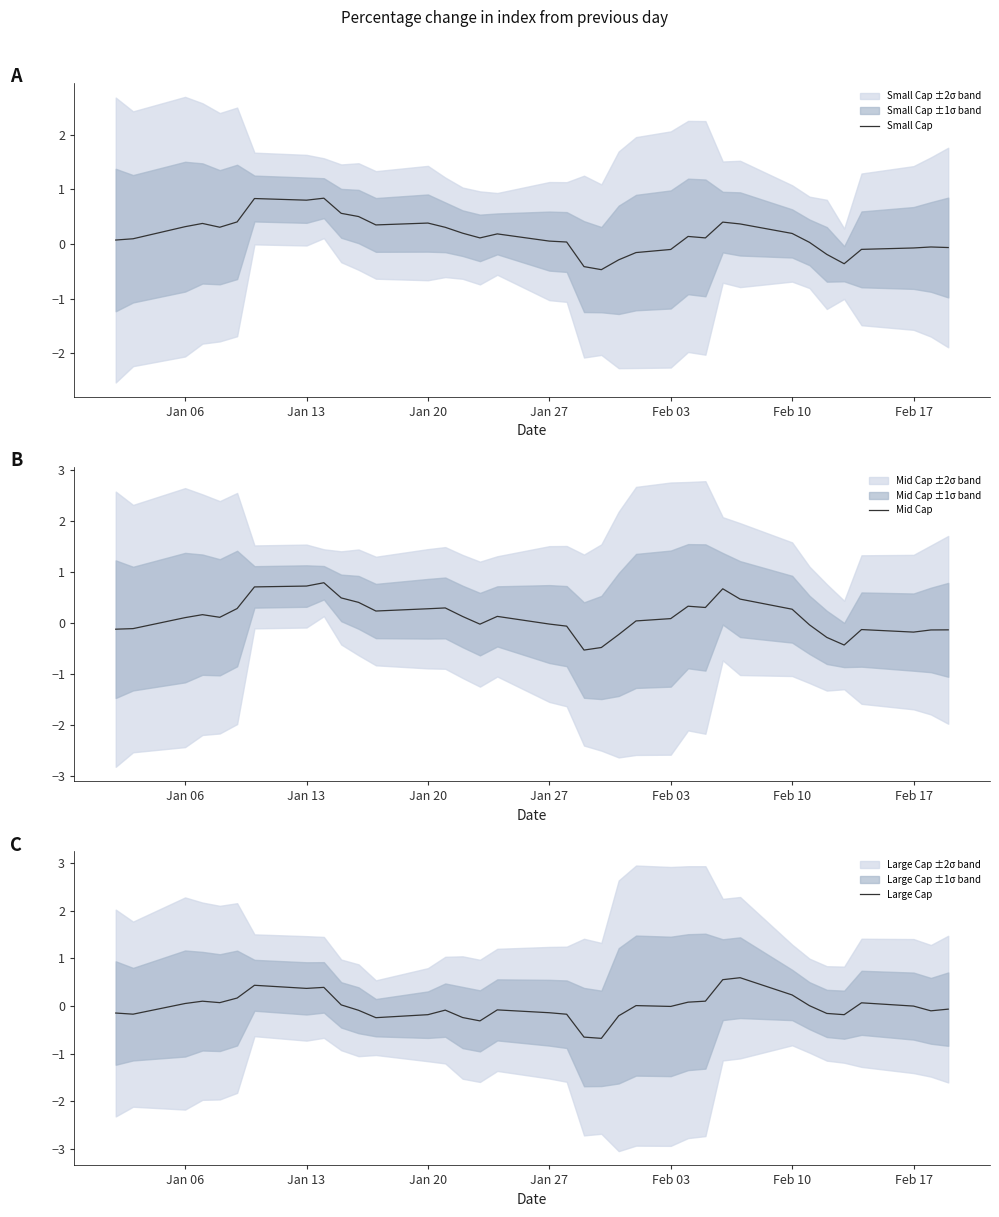

At how many categories does at least one series exceed 0?

28